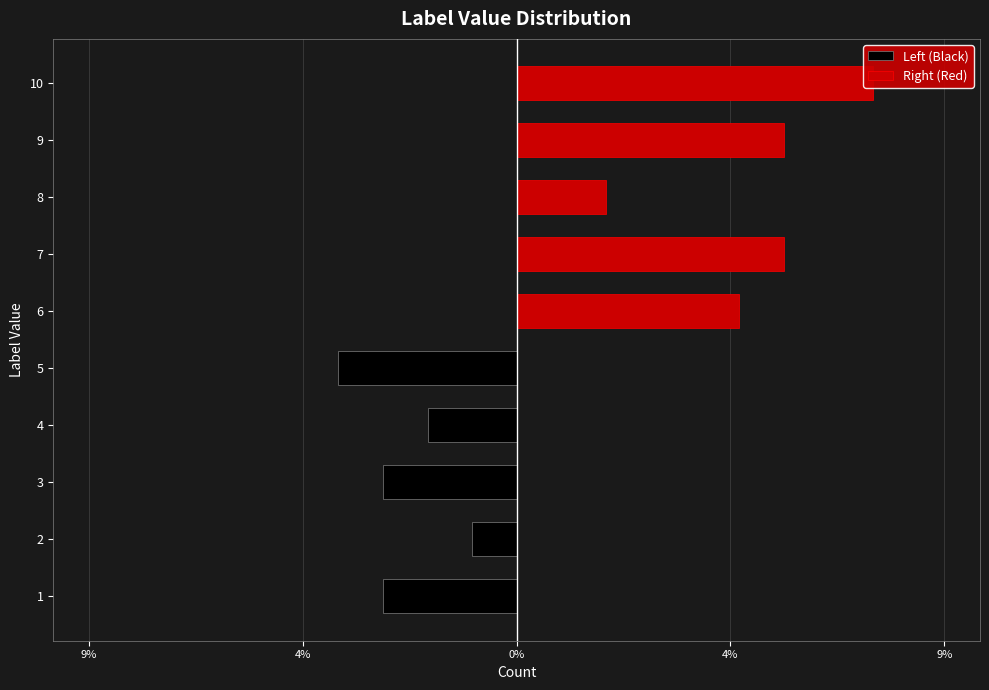

The Right (Red) series shows 5 at 6. True or false?

True